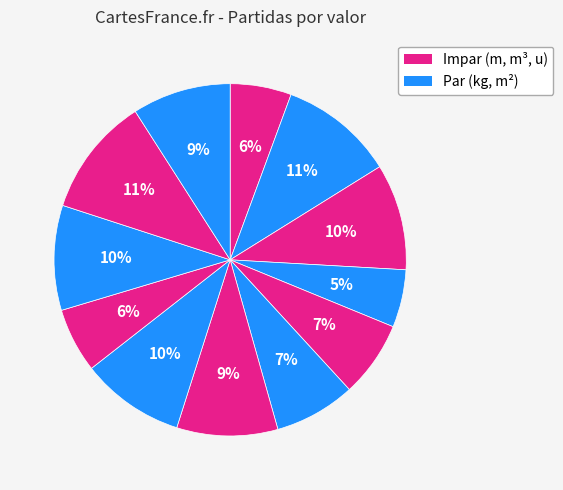

How many segments does this pie chart have?

12